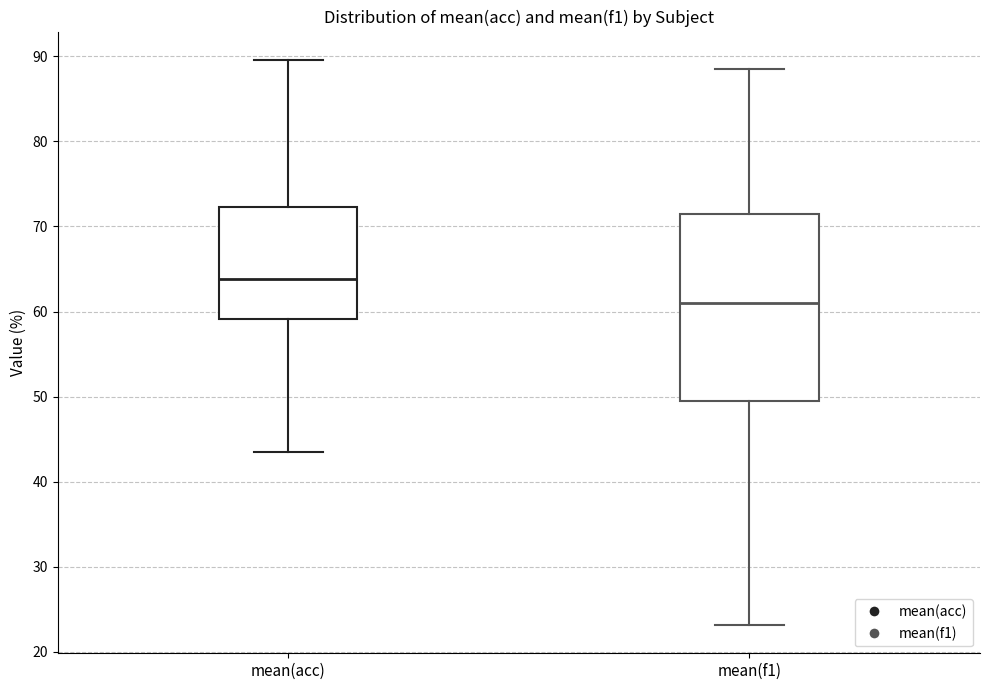

Which box has the highest median line?

mean(acc)